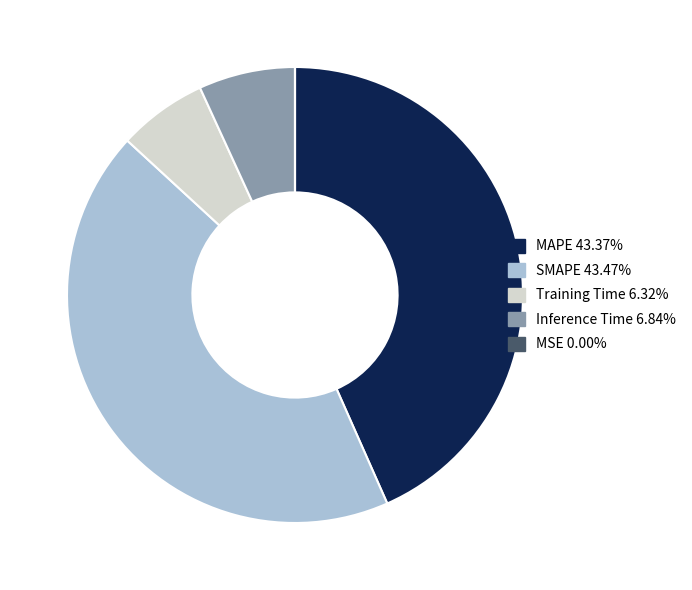

Combined, do Inference Time and Training Time account for over 50%?

No